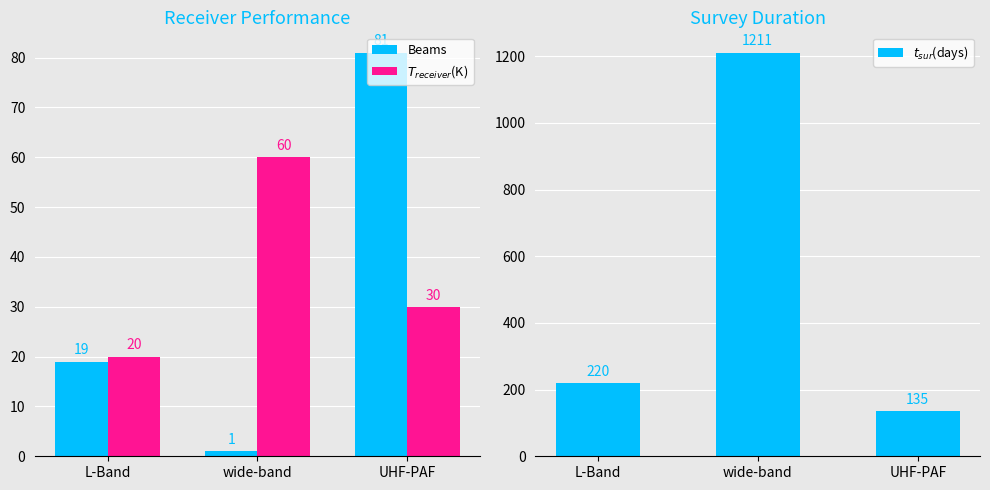

Reading right to left, extract all data points from this chart.

Beams: UHF-PAF=81	wide-band=1	L-Band=19
$T_{receiver}$(K): UHF-PAF=30	wide-band=60	L-Band=20
$t_{sur}$(days): UHF-PAF=135	wide-band=1211	L-Band=220